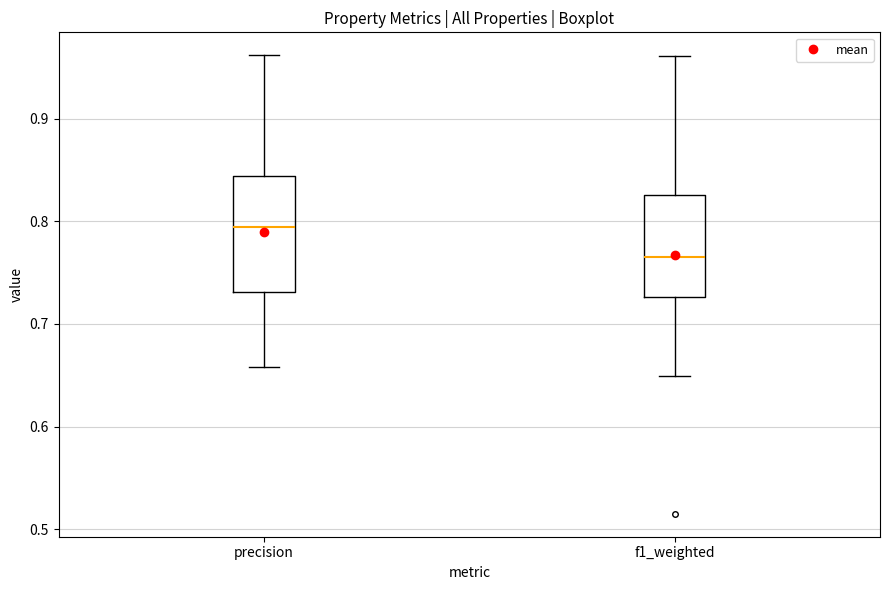

Reading left to right, read every box against the y-axis: the position of its median line, the range the box covers, and the ends of its whiskers. The values are not printed on the chart, so give them approximately, as read against the axis.

precision: median 0.79, box 0.73 to 0.84, whiskers 0.66 to 0.96
f1_weighted: median 0.77, box 0.73 to 0.83, whiskers 0.65 to 0.96